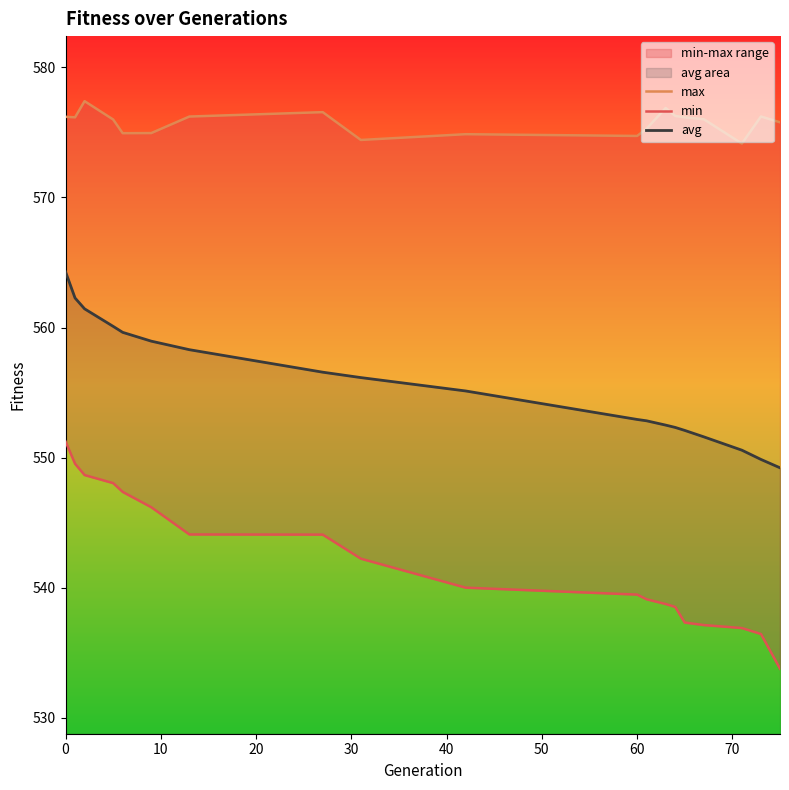

What is the minimum value for avg?

549.2